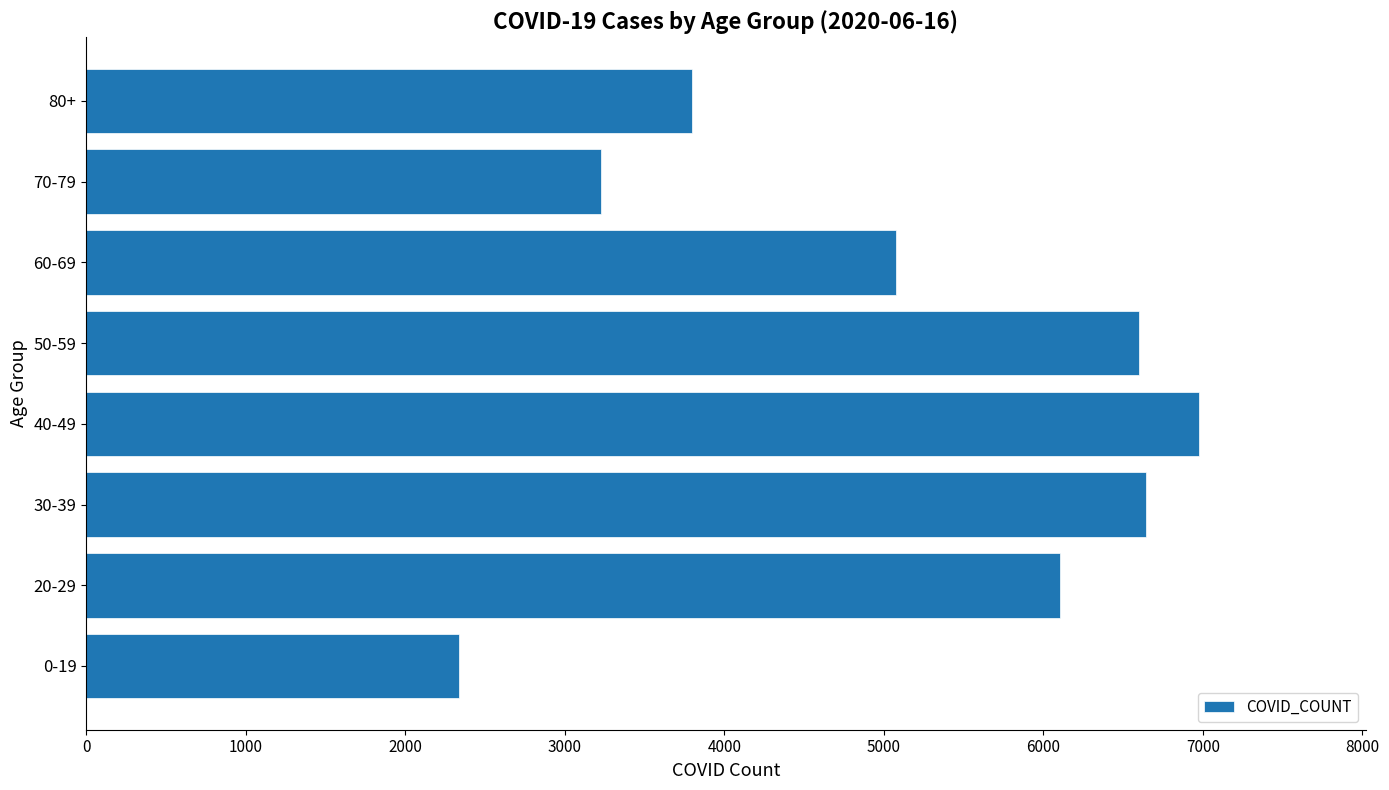

At which label is the value closest to 4654?

60-69